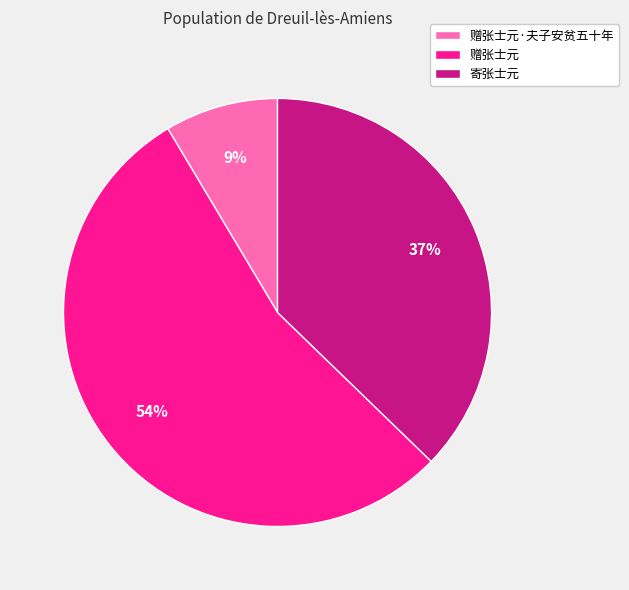

Which slice is the smallest?

赠张士元·夫子安贫五十年